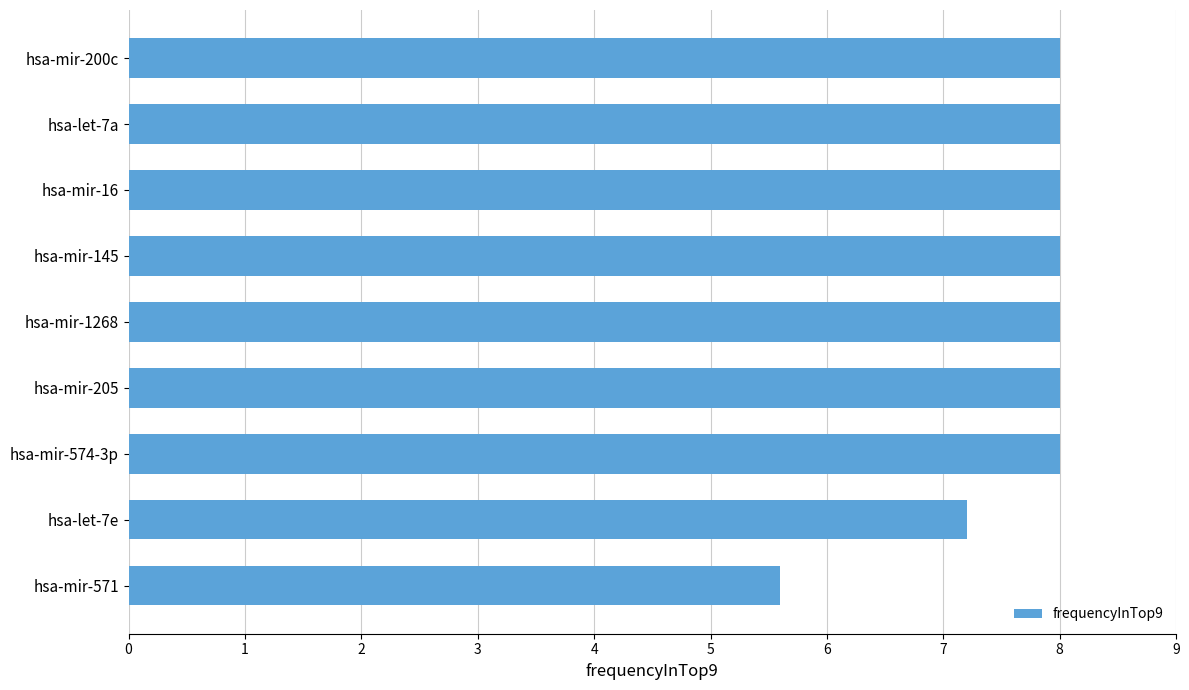

What is the average value?

7.6